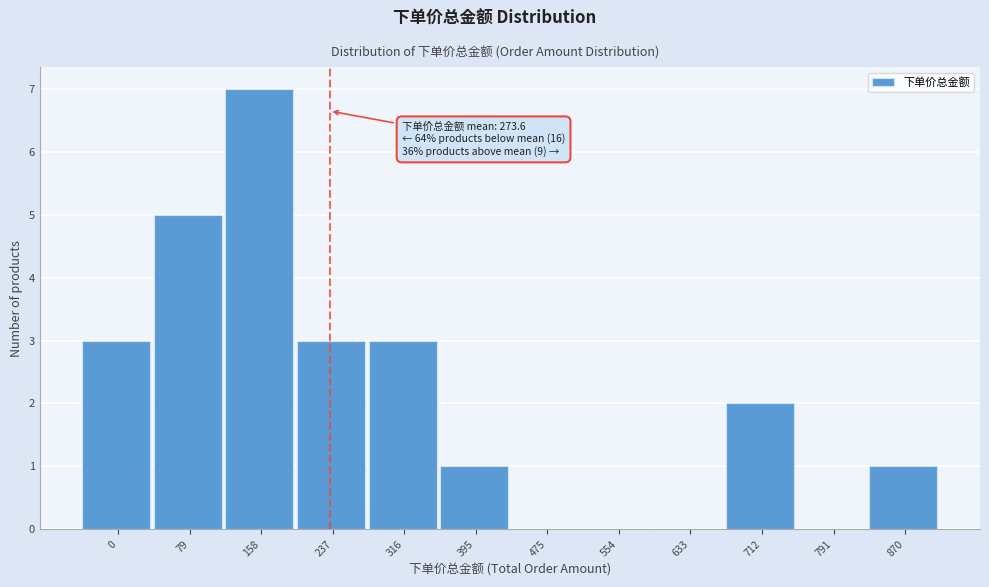

Reading right to left, transcribe all the data shown in this chart.

870=1	791=0	712=2	633=0	554=0	475=0	395=1	316=3	237=3	158=7	79=5	0=3